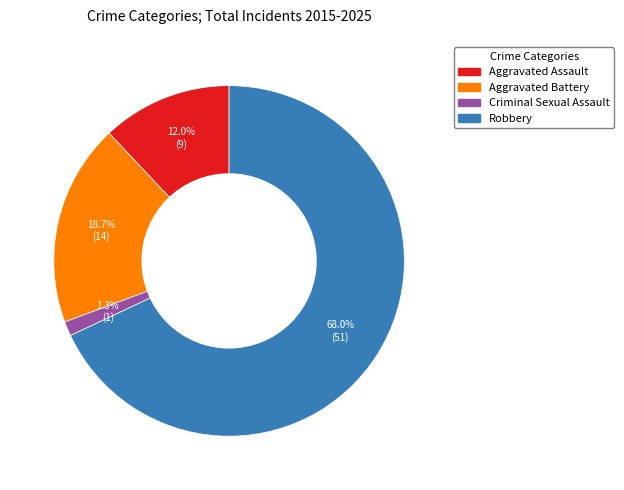

How many slices are in this pie chart?

4